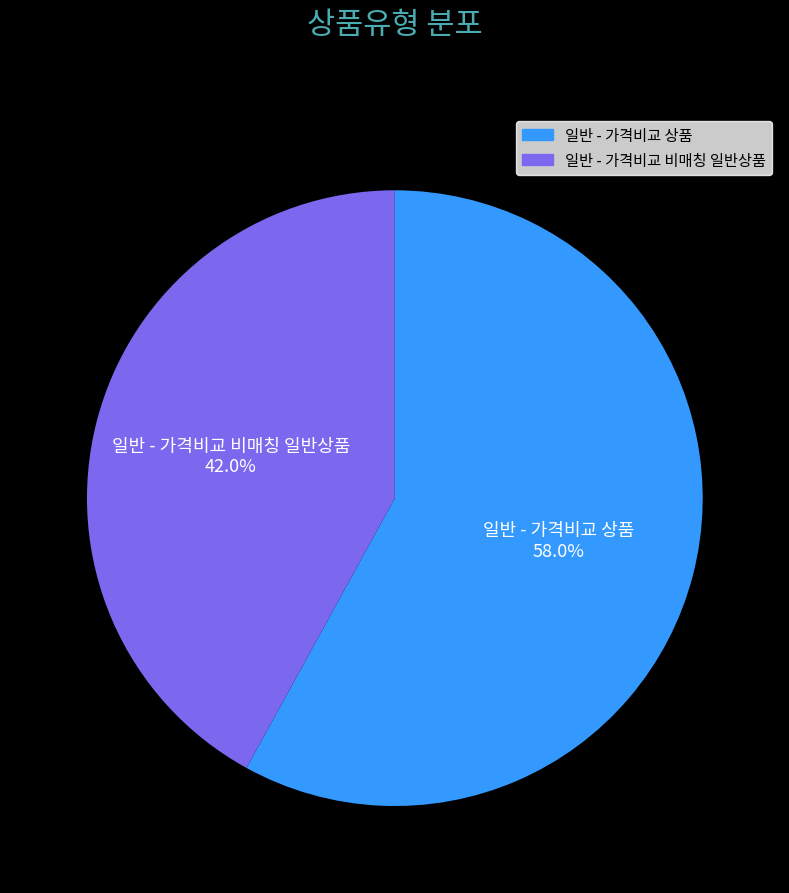

How many segments does this pie chart have?

2